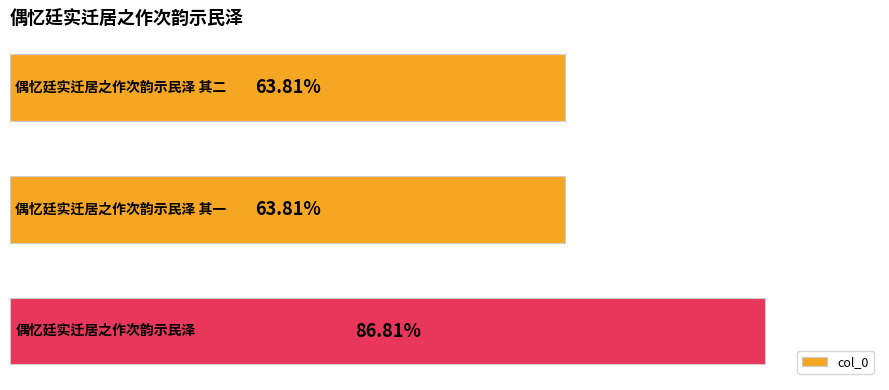

Rank the categories by value from lowest to highest.

1, 0, 2